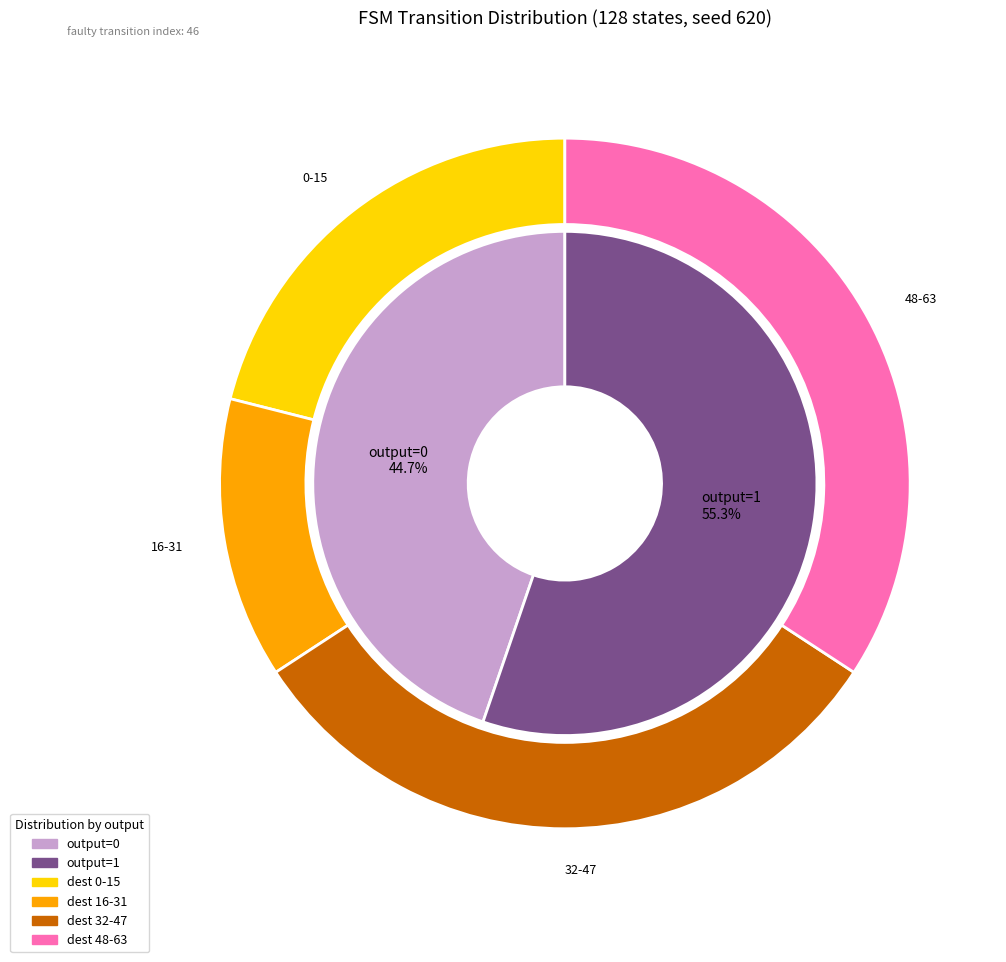

Does 3 represent more than half of the total?

No